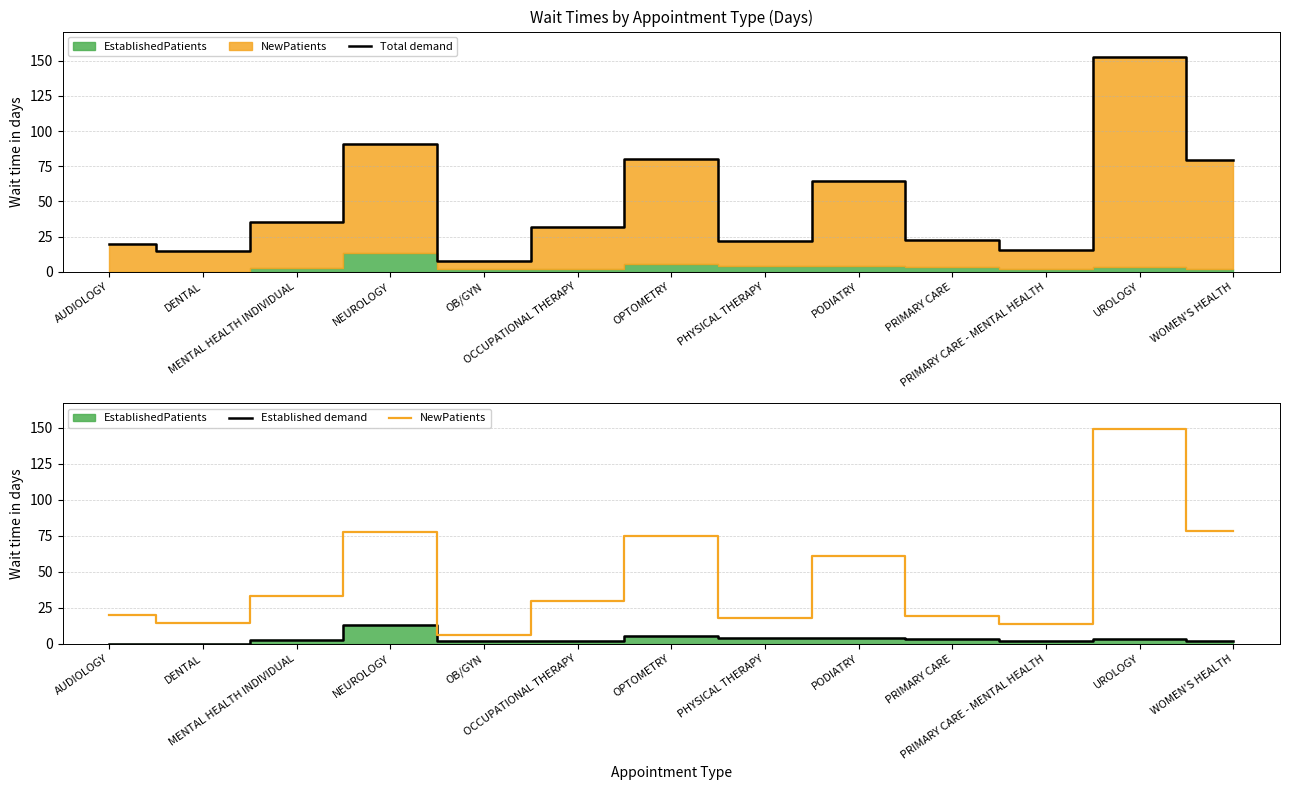

What is the greatest value displayed?

152.5